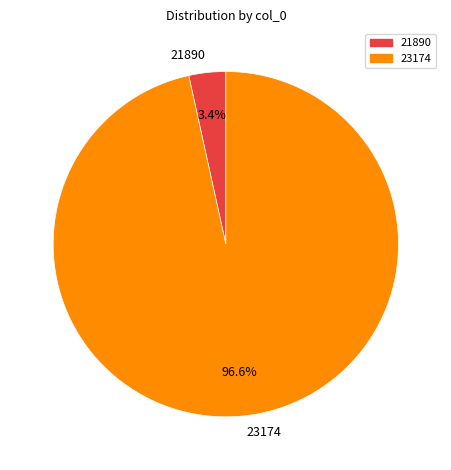

Is the sum of 21890 and 23174 greater than half?

Yes